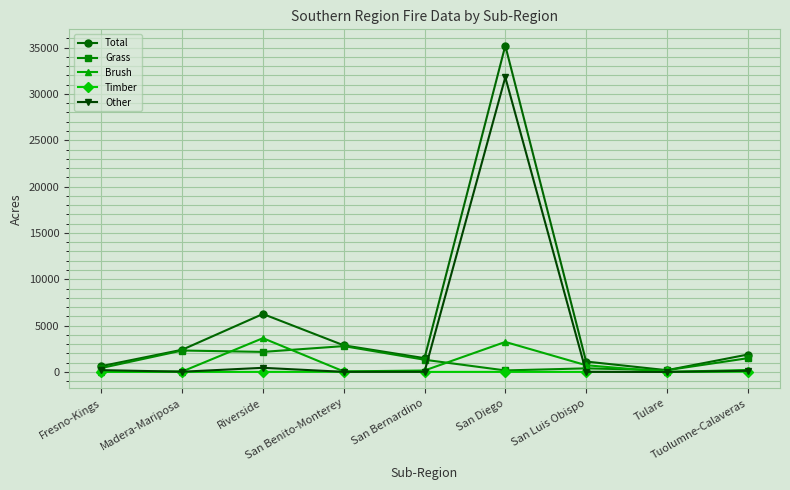

Which category has the highest value in the Grass series?

San Benito-Monterey